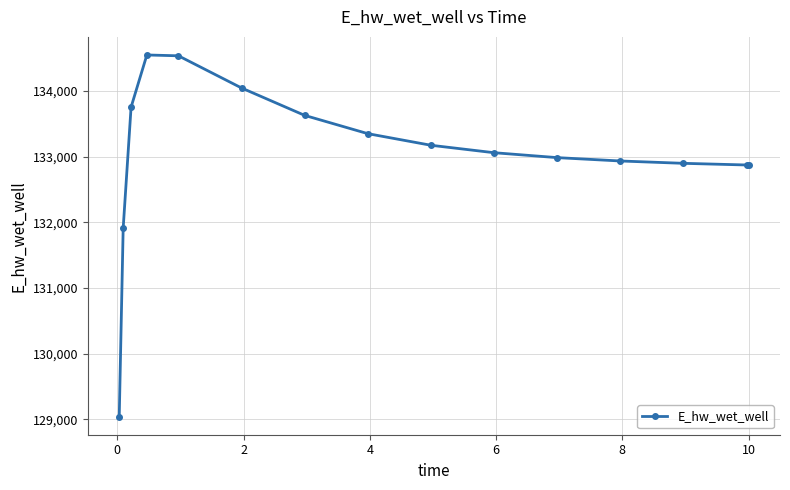

What is the value of the 3rd point from the left?

133753.6